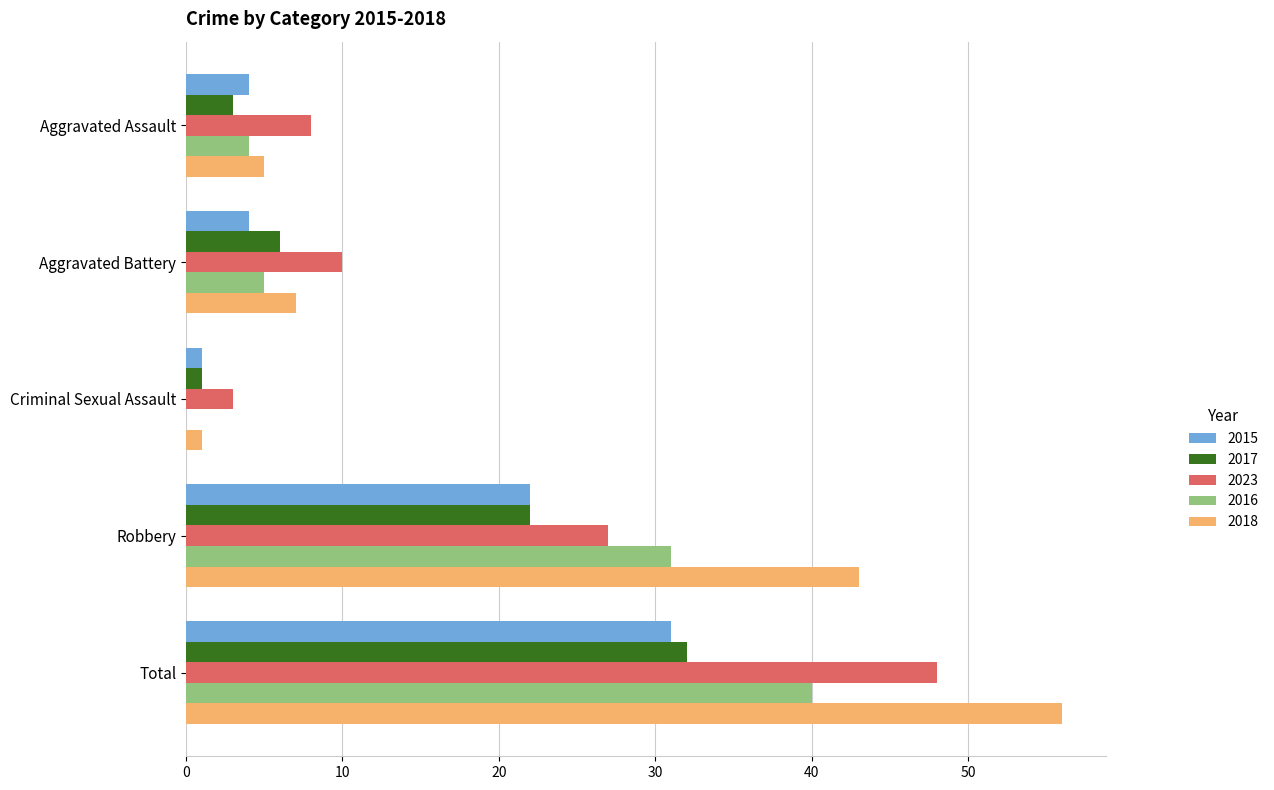

Which series has the largest range (max minus min)?

2018